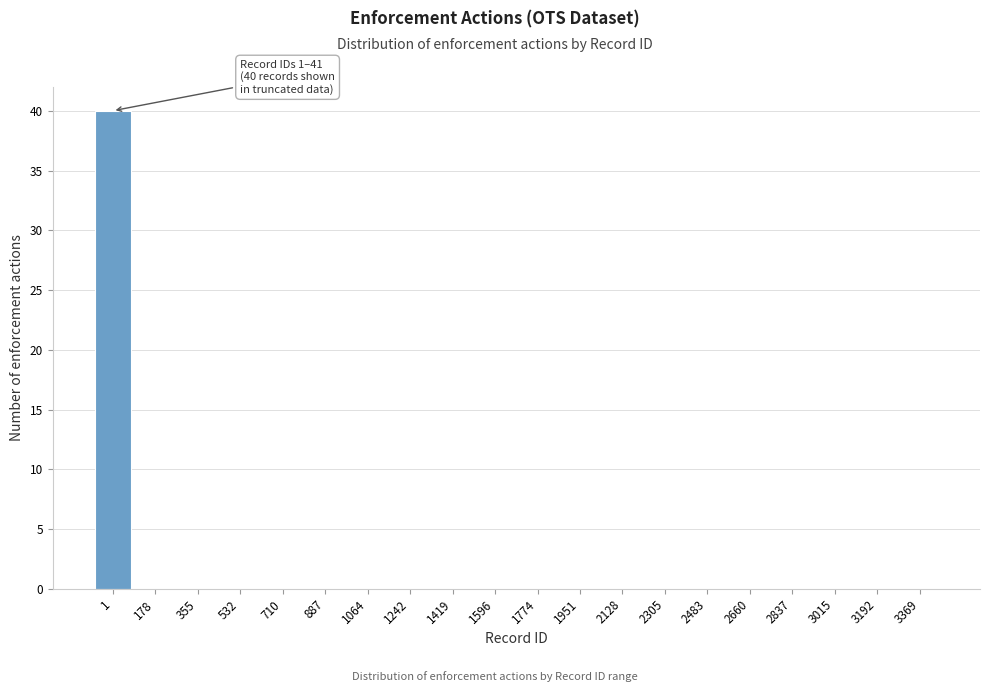

Reading right to left, transcribe all the data shown in this chart.

3369=0	3192=0	3015=0	2837=0	2660=0	2483=0	2305=0	2128=0	1951=0	1774=0	1596=0	1419=0	1242=0	1064=0	887=0	710=0	532=0	355=0	178=0	1=40